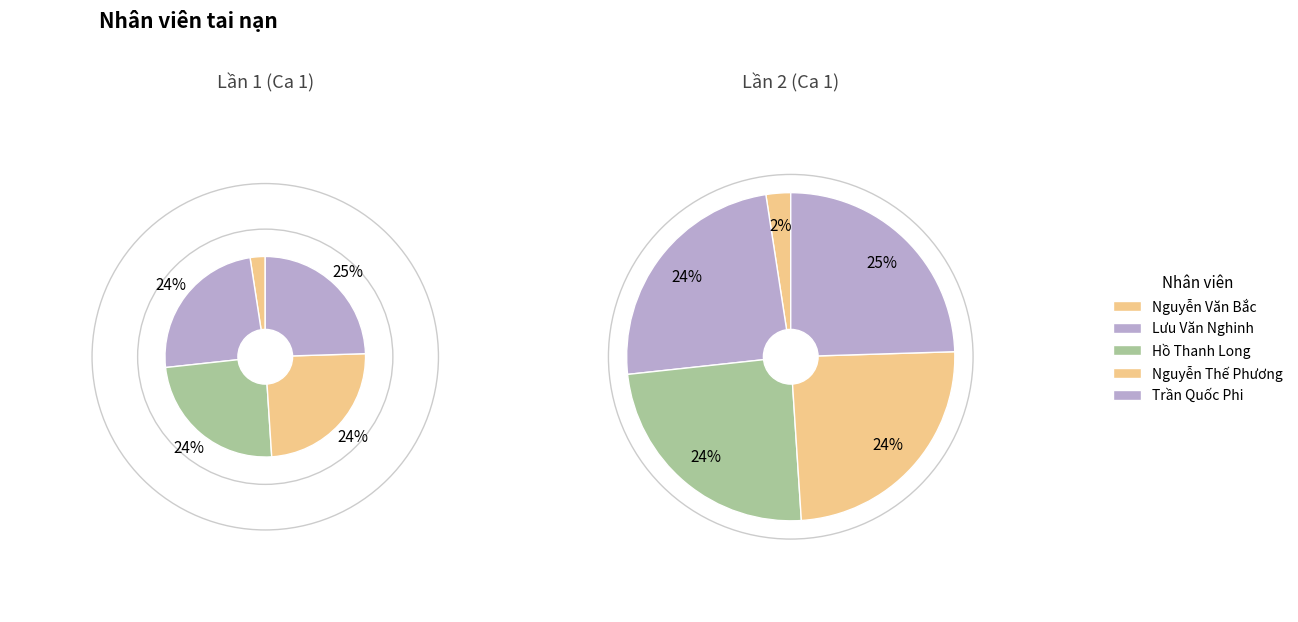

Does any single category account for the majority?

No